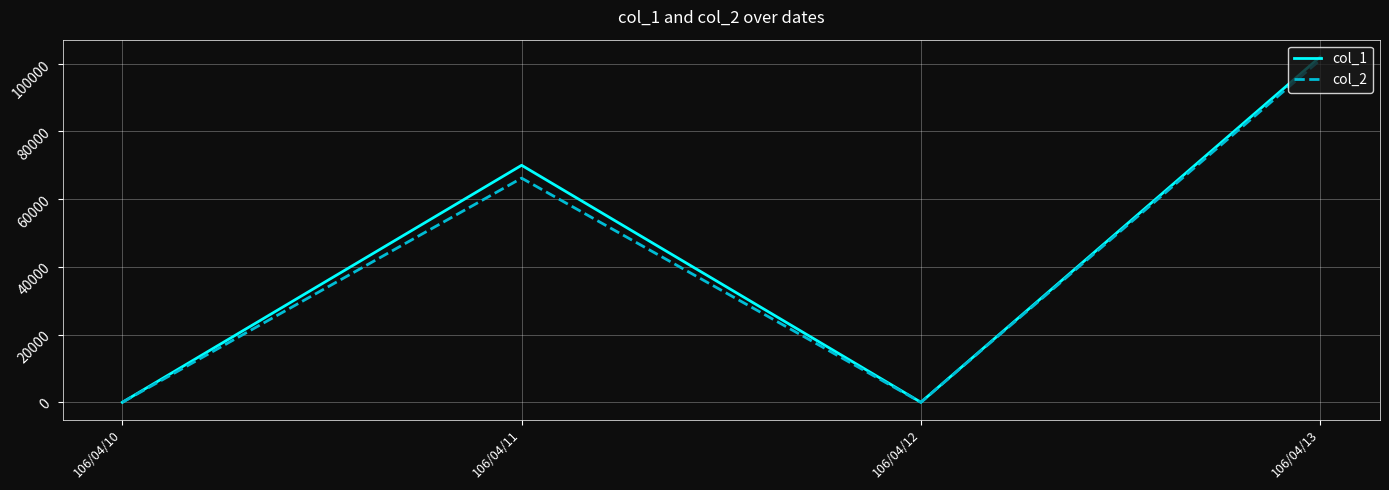

Is it true that col_2 equals 0 at 106/04/12?

True